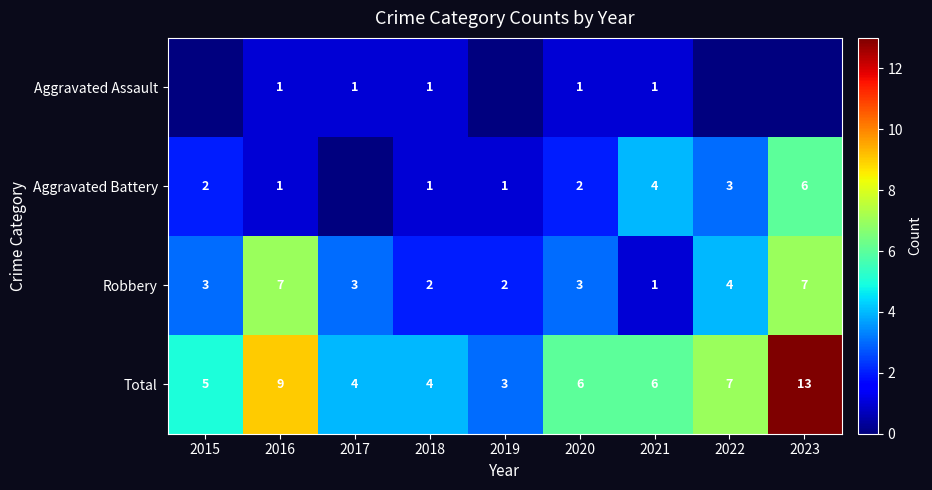

Where does the Total series first go above 6?

2016